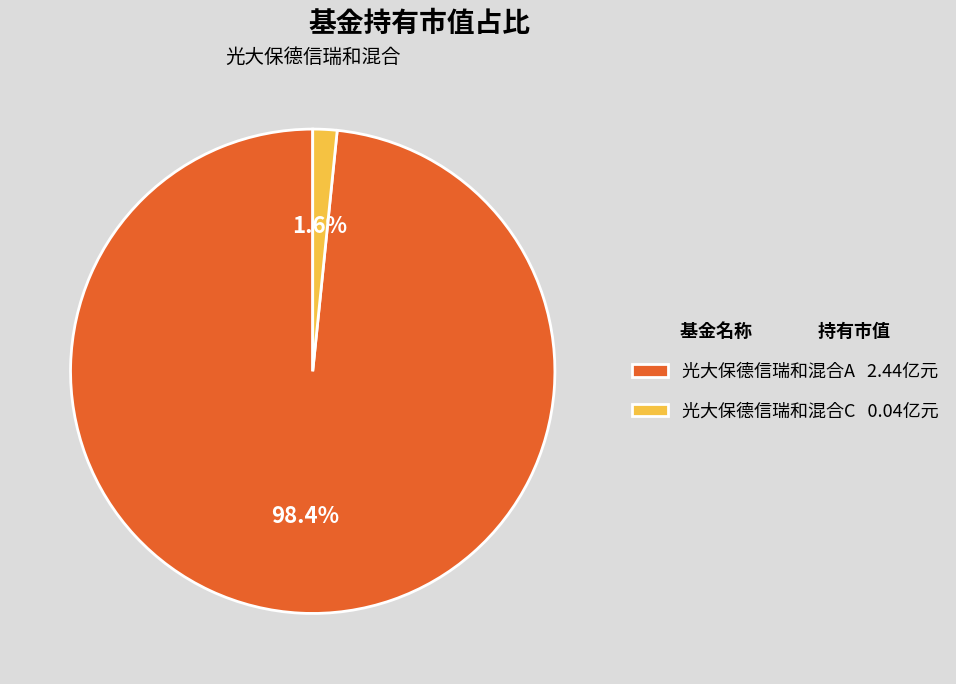

How many segments does this pie chart have?

2